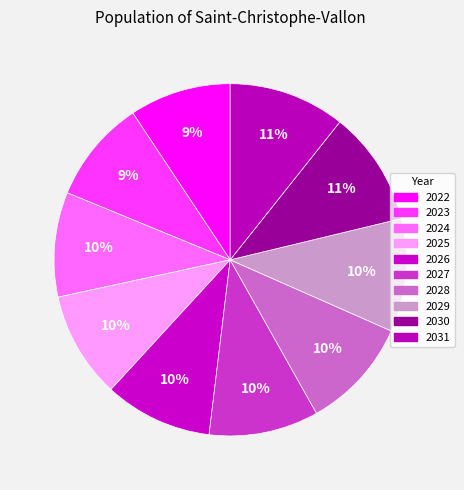

Count the number of slices in the pie.

10